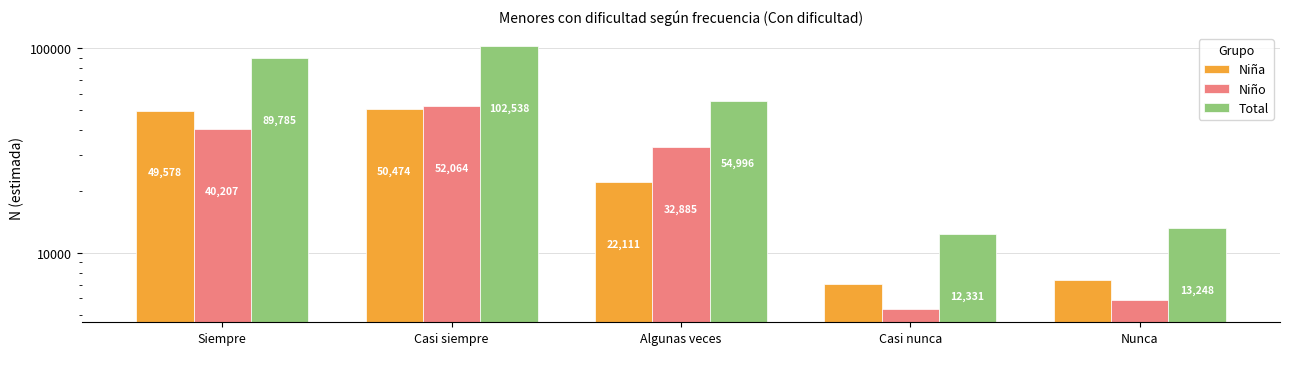

Does the chart contain any negative values?

No